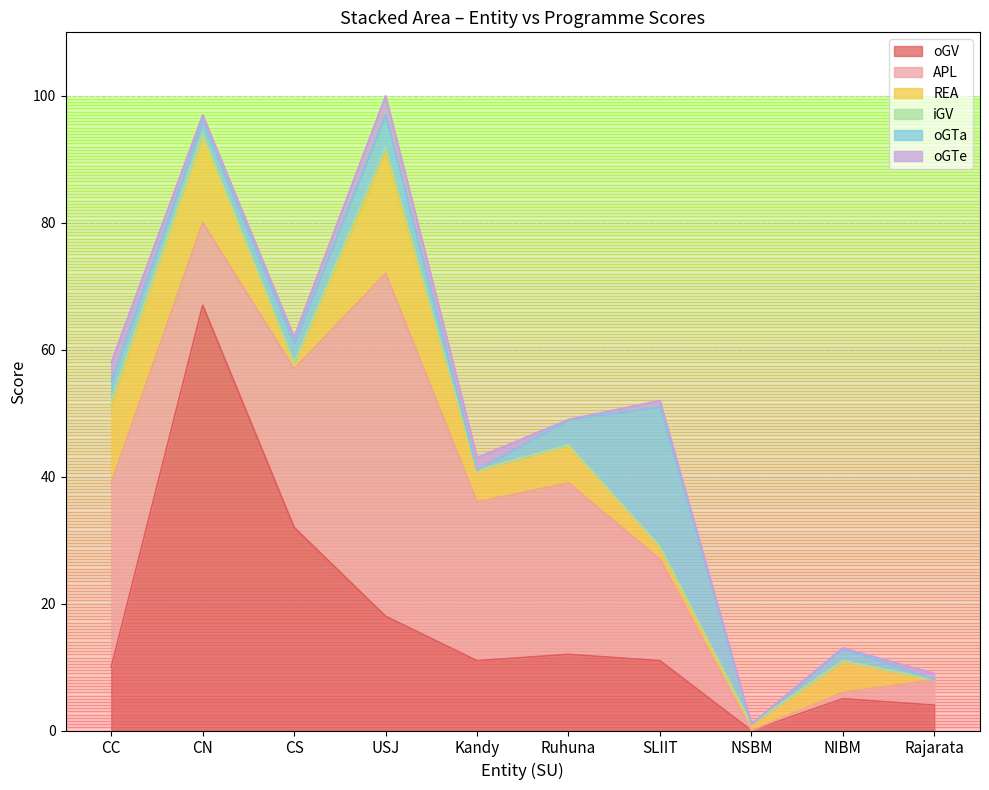

What is the sum of the oGTe values at Rajarata and CS?

2